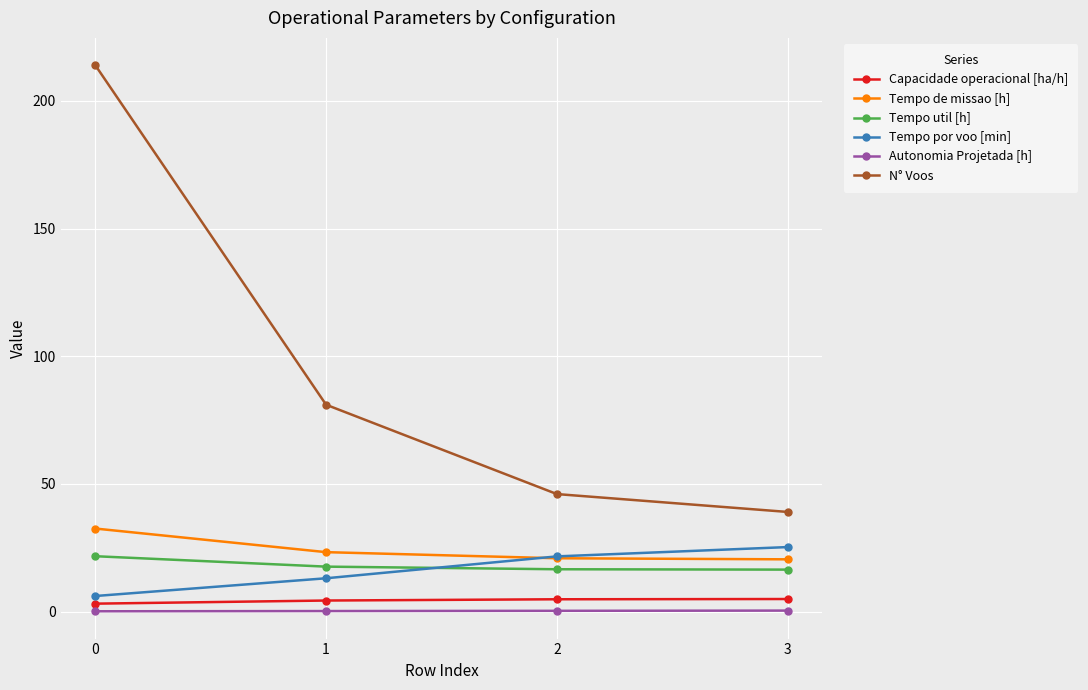

True or false: Tempo de missao [h] and Tempo util [h] cross at least once.

False